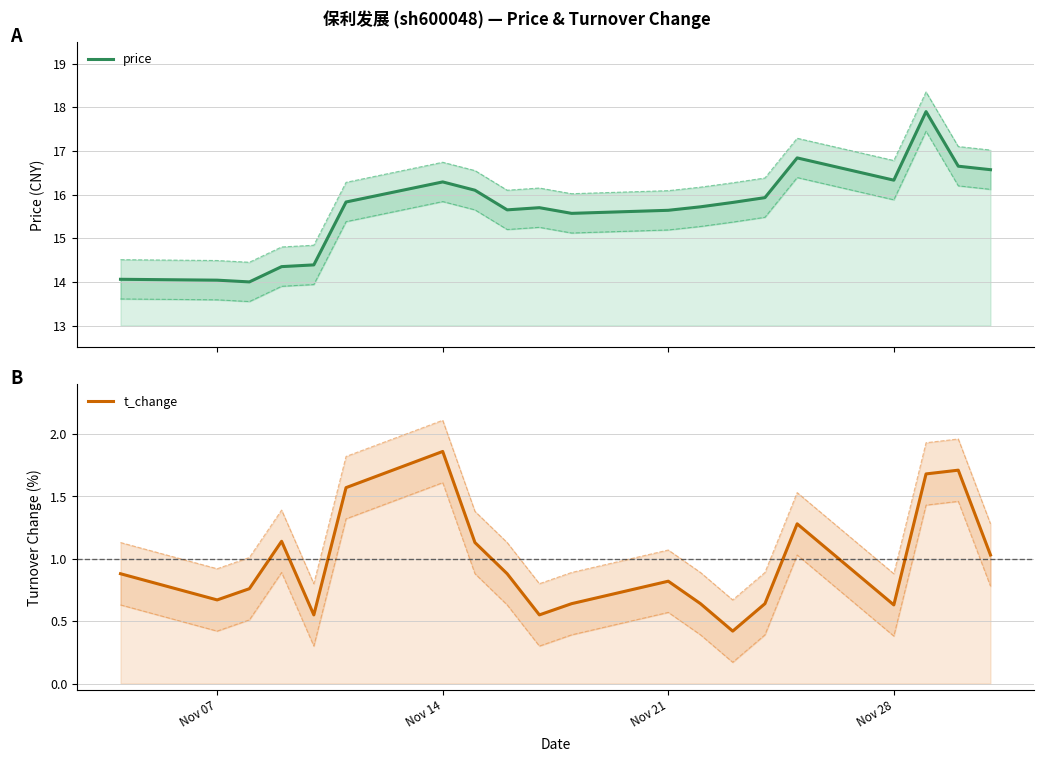

The price series shows 5.2 at 18. True or false?

False